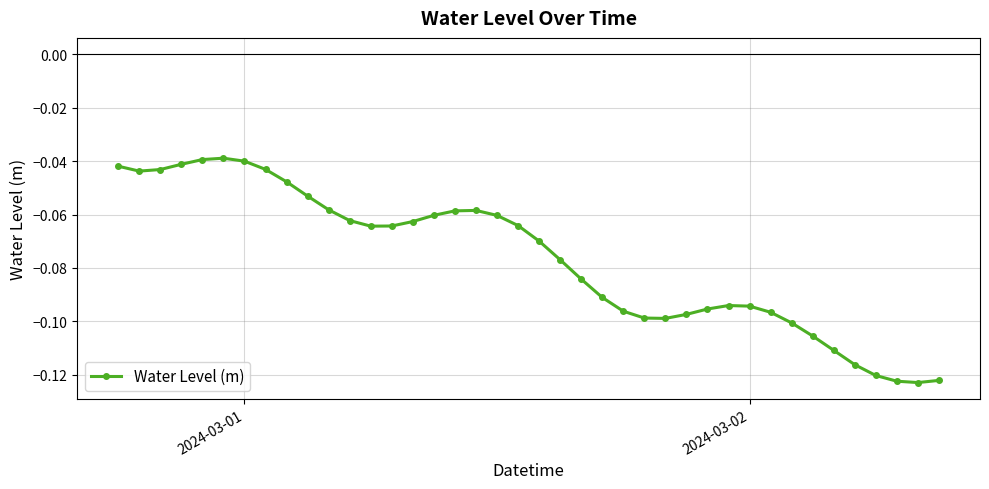

What is the sum of all values?

-3.1